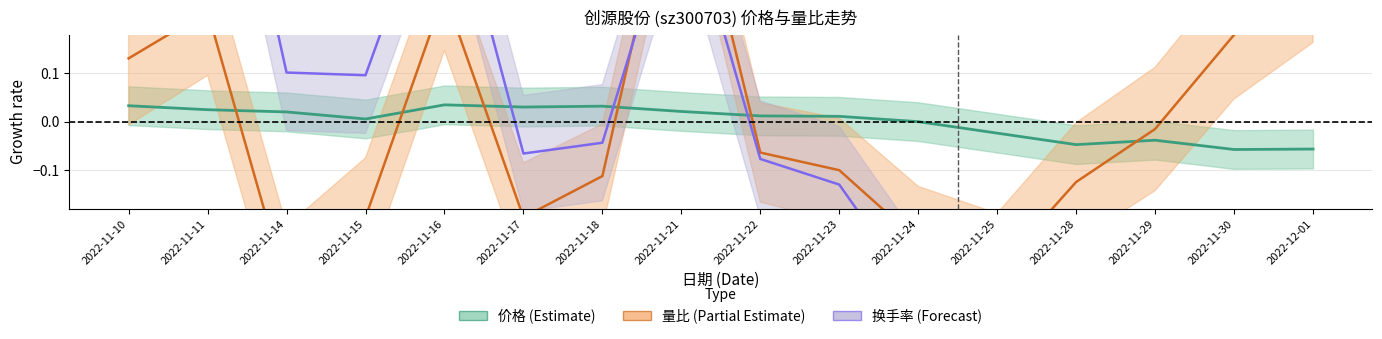

In 换手率, how many points are lower than both neighbors (excluding endpoints)?

4